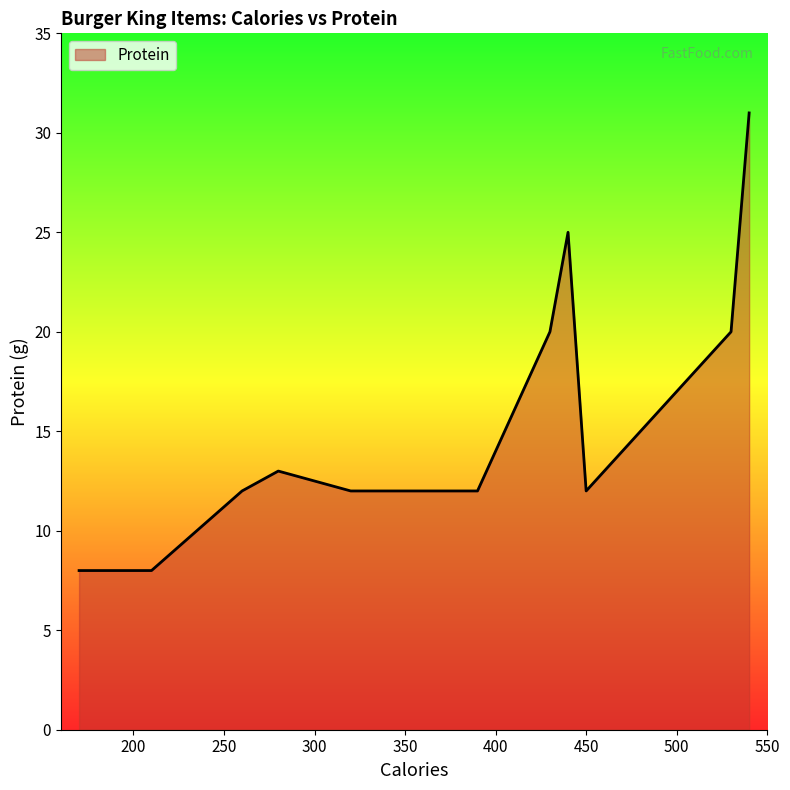

What is the sum of all values?

193